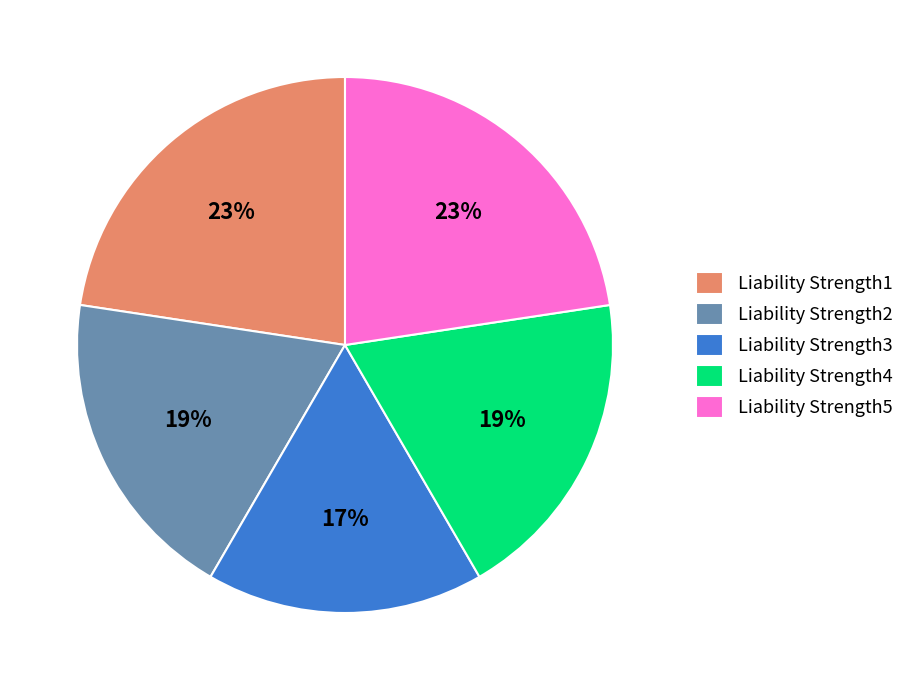

Does Liability Strength1 represent more than half of the total?

No